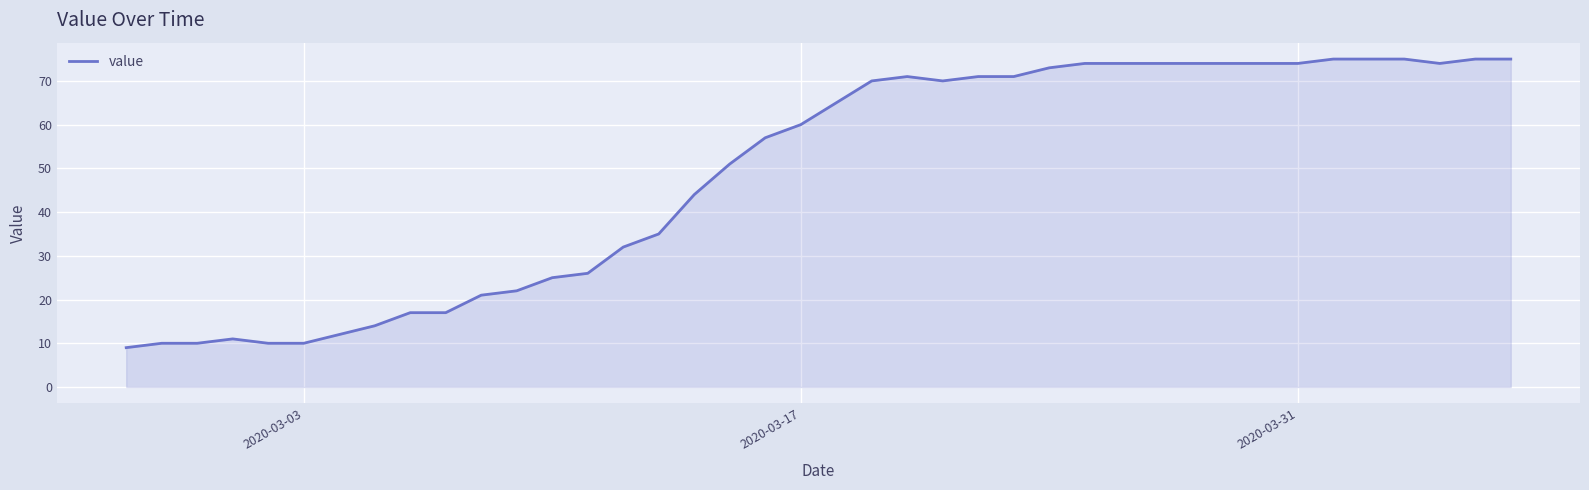

Count the number of categories in the chart.

40